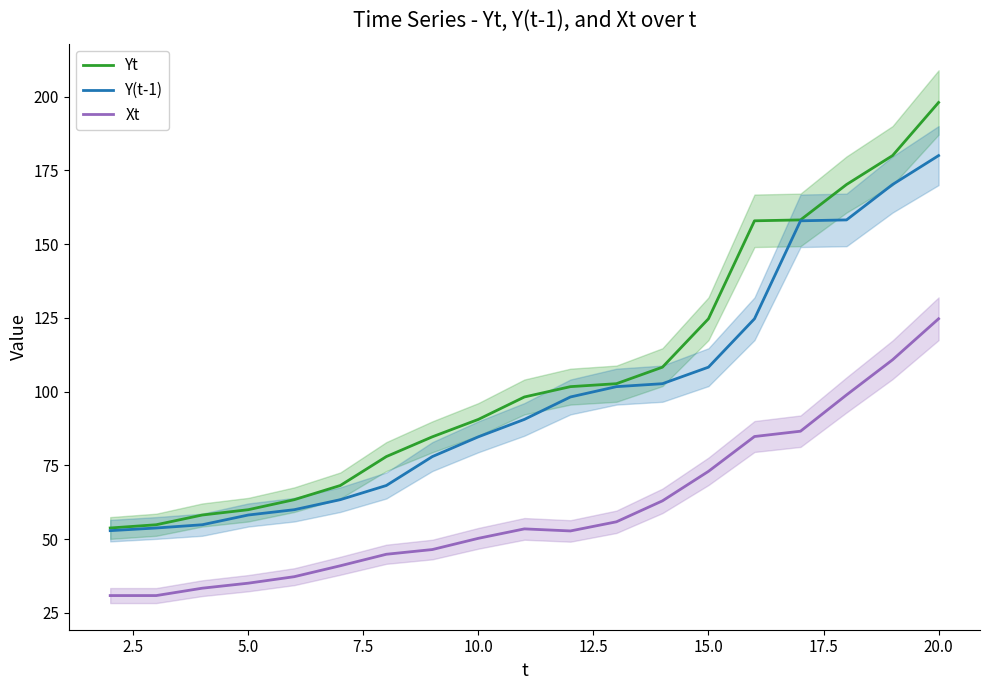

The value of Xt at 20.0 is 54.1. True or false?

False